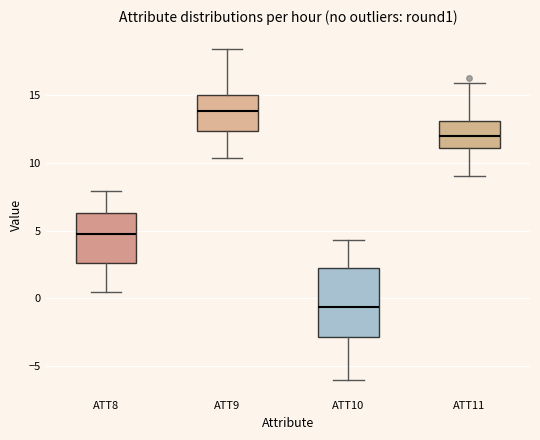

Reading left to right, read every box against the y-axis: the position of its median line, the range the box covers, and the ends of its whiskers. The values are not printed on the chart, so give them approximately, as read against the axis.

ATT8: median 5.0, box 2.5 to 6.5, whiskers 0.5 to 8.0
ATT9: median 14.0, box 12.5 to 15.0, whiskers 10.5 to 18.5
ATT10: median -0.5, box -3.0 to 2.5, whiskers -6.0 to 4.5
ATT11: median 12.0, box 11.0 to 13.0, whiskers 9.0 to 16.0